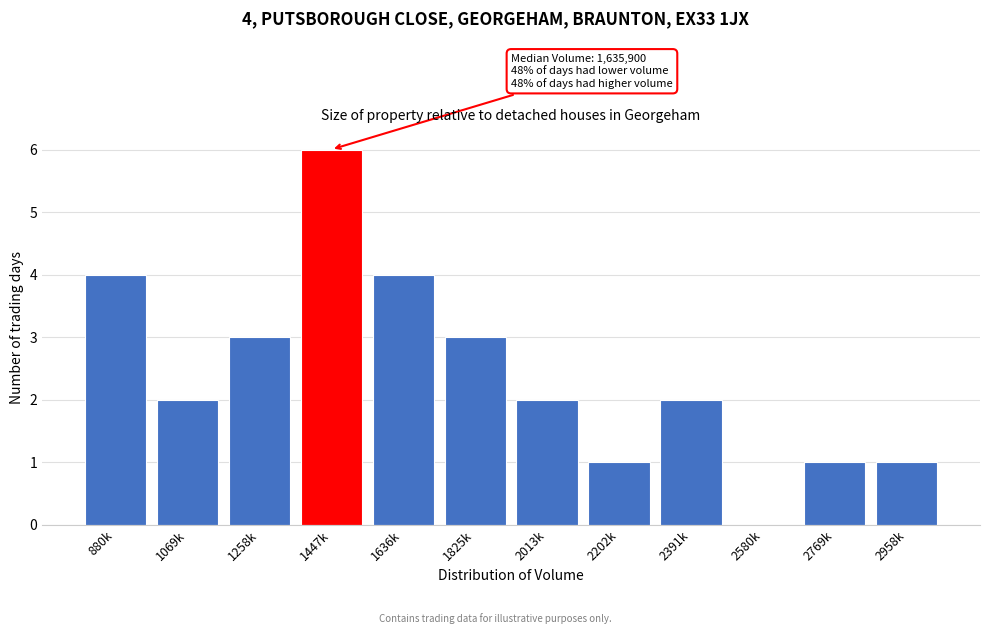

Reading right to left, what are all the values shown in this chart?

2958k=1	2769k=1	2580k=0	2391k=2	2202k=1	2013k=2	1825k=3	1636k=4	1447k=6	1258k=3	1069k=2	880k=4